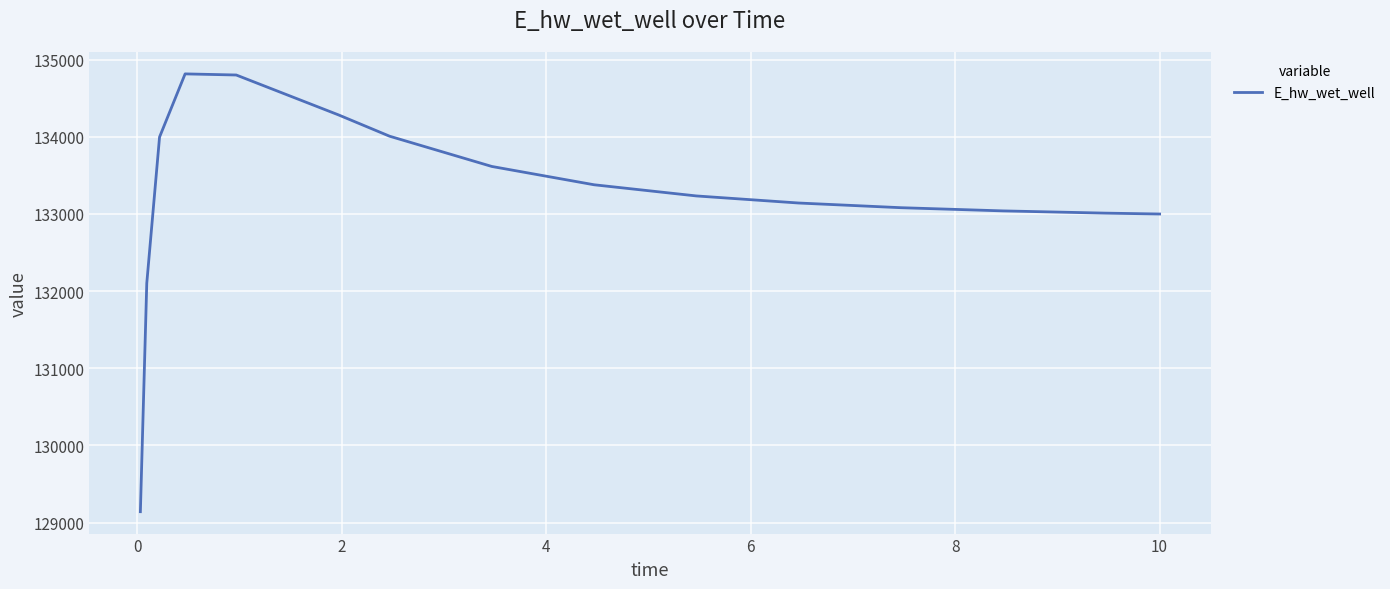

Does the chart display data point markers on the line(s)?

No